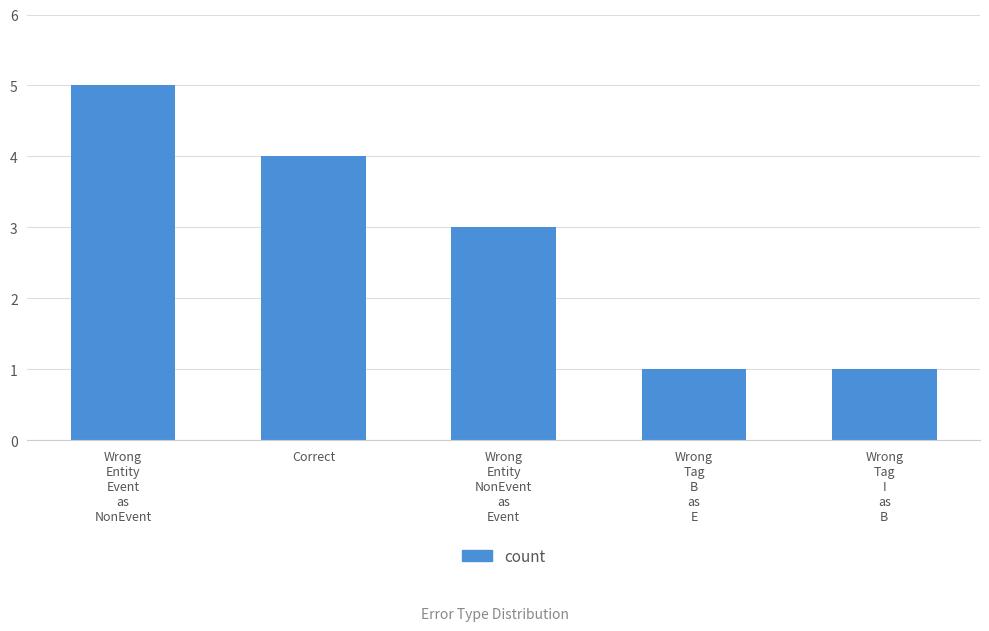

What is the value of the 2nd bar from the left?

4